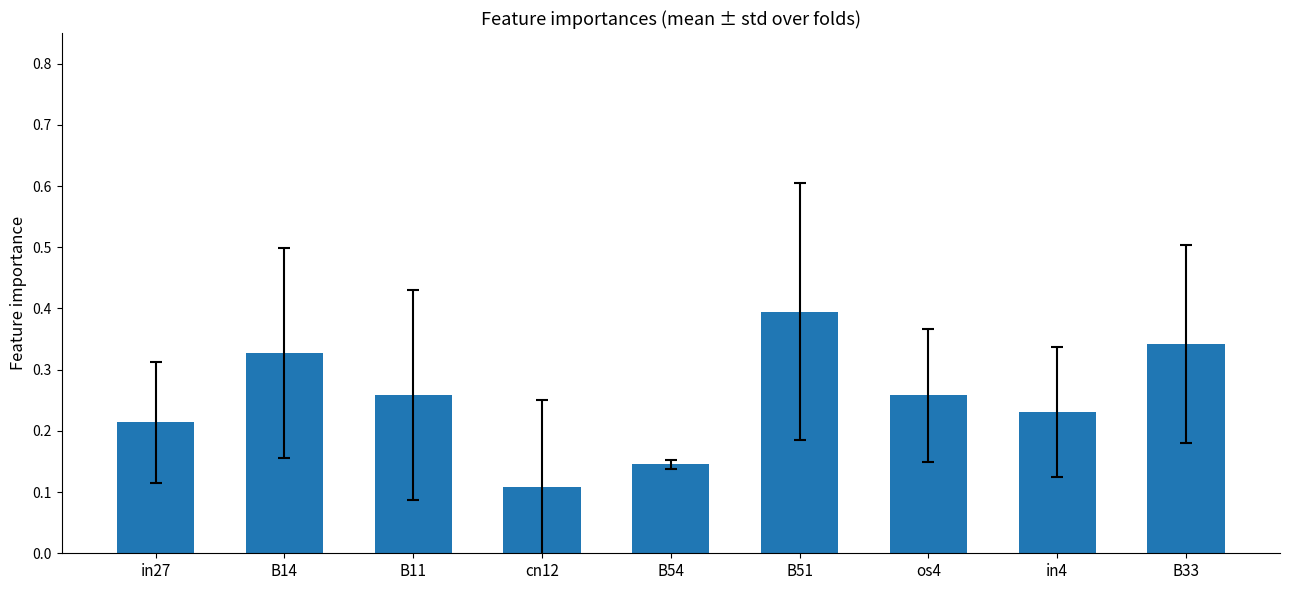

What is the label of the 3rd bar from the right?

os4